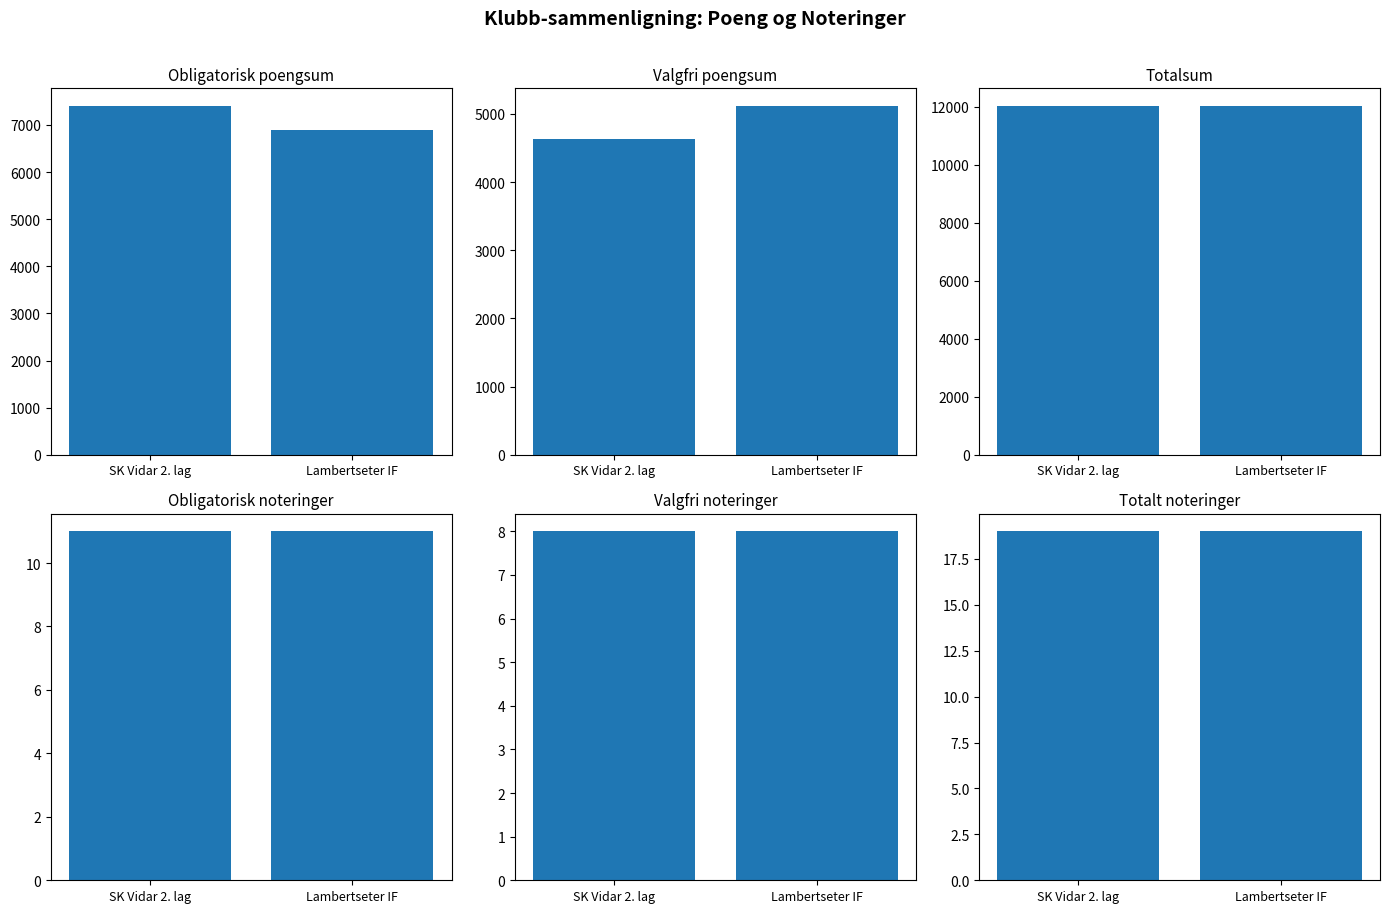

What are all the series names shown in the legend?

Obligatorisk poengsum, Valgfri poengsum, Totalsum, Obligatorisk noteringer, Valgfri noteringer, Totalt noteringer